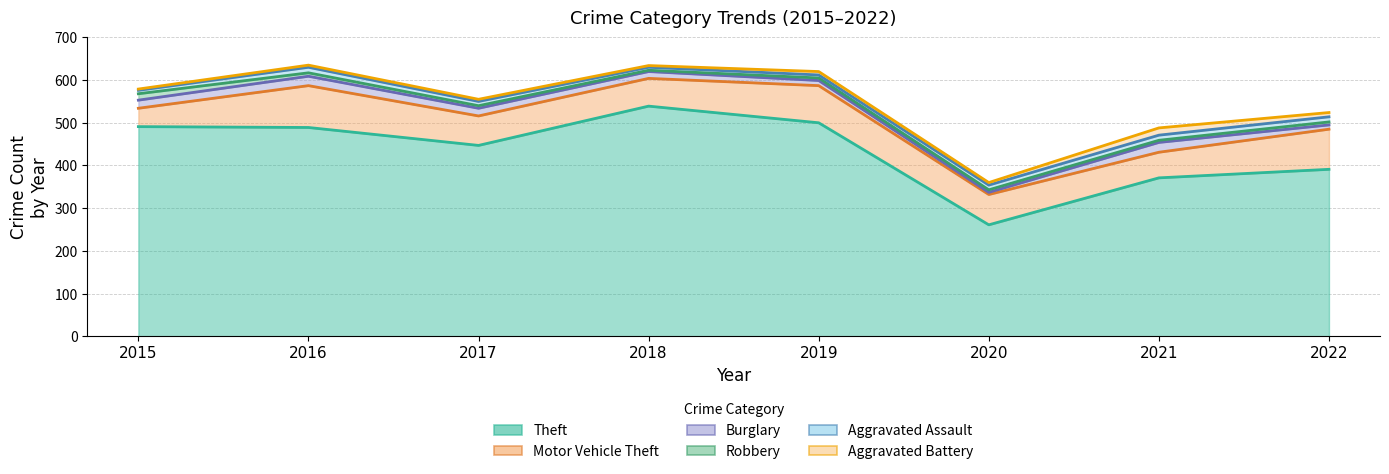

The Motor Vehicle Theft series shows 18 at 2017. True or false?

False